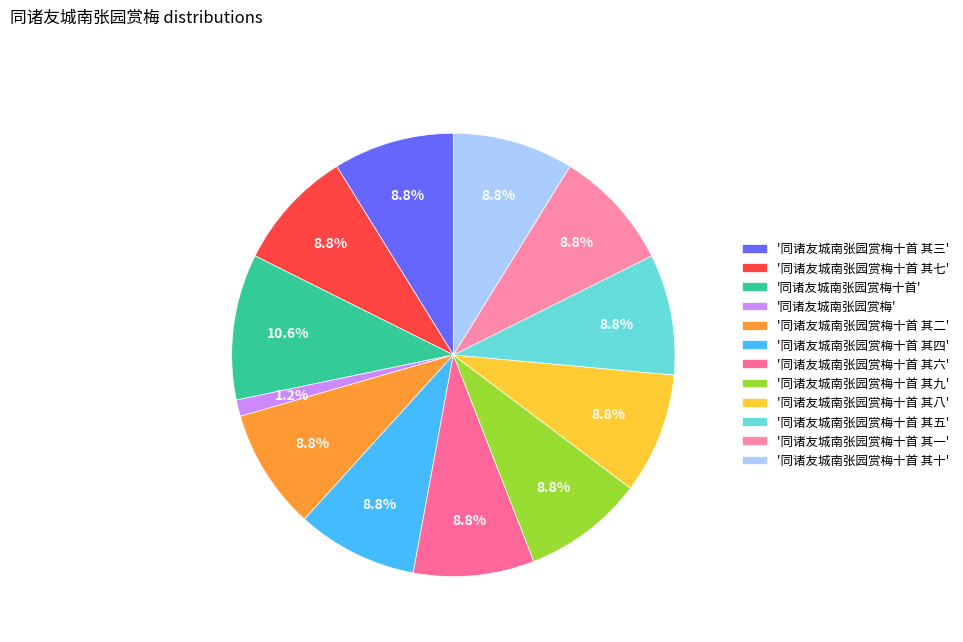

To the nearest percent, what is the difference between the largest and smallest slice percentages?

9%